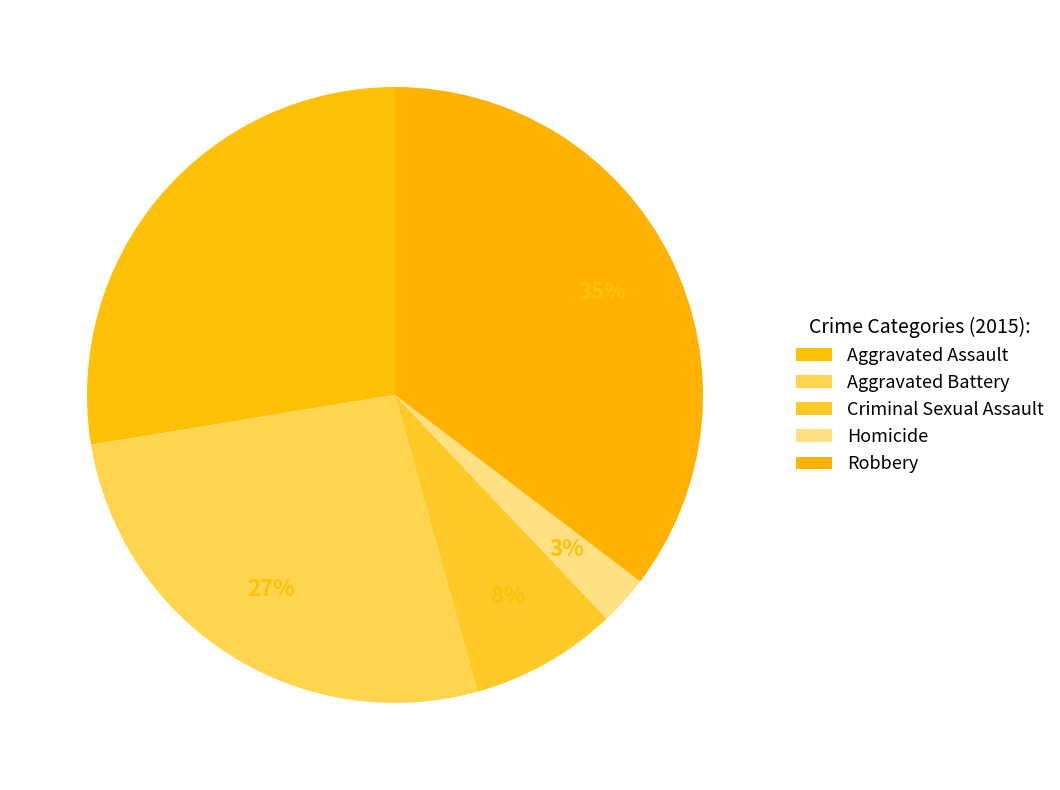

Is it true that Homicide is 3% of the pie?

True